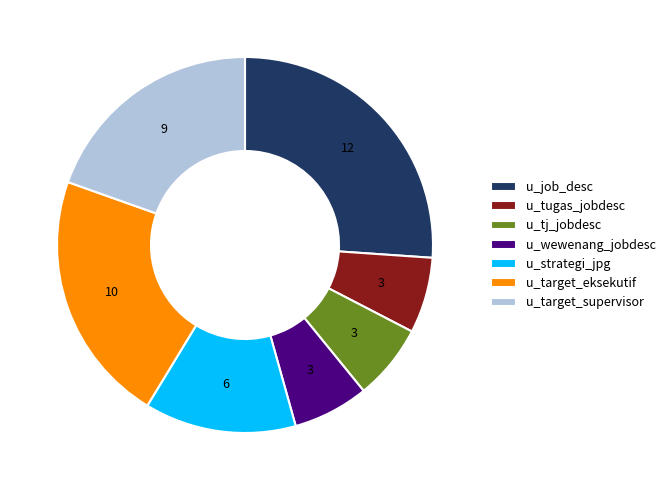

What is the ratio of the value at u_tj_jobdesc to the value at u_wewenang_jobdesc?

1.0